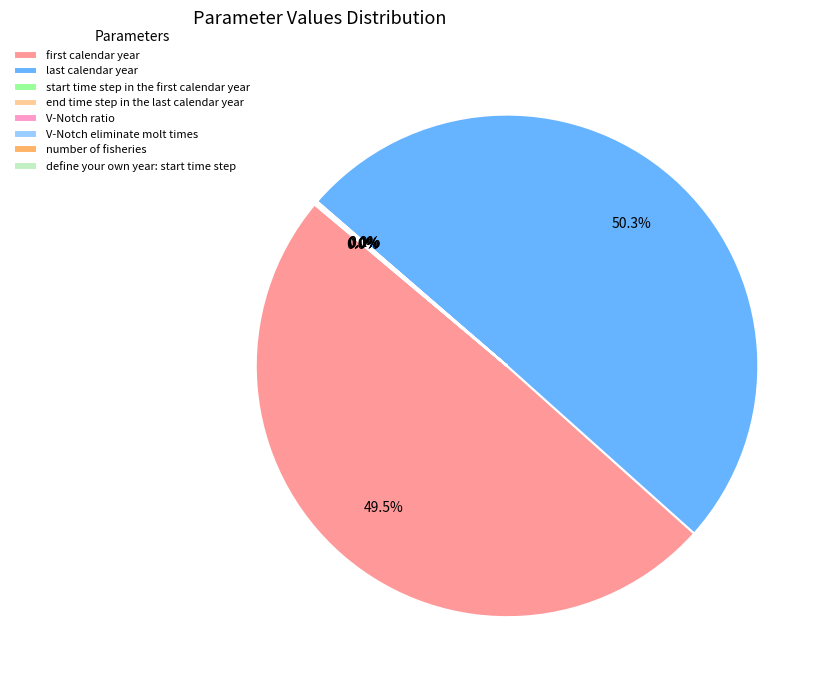

To the nearest percent, what is the difference between the largest and smallest slice percentages?

50%